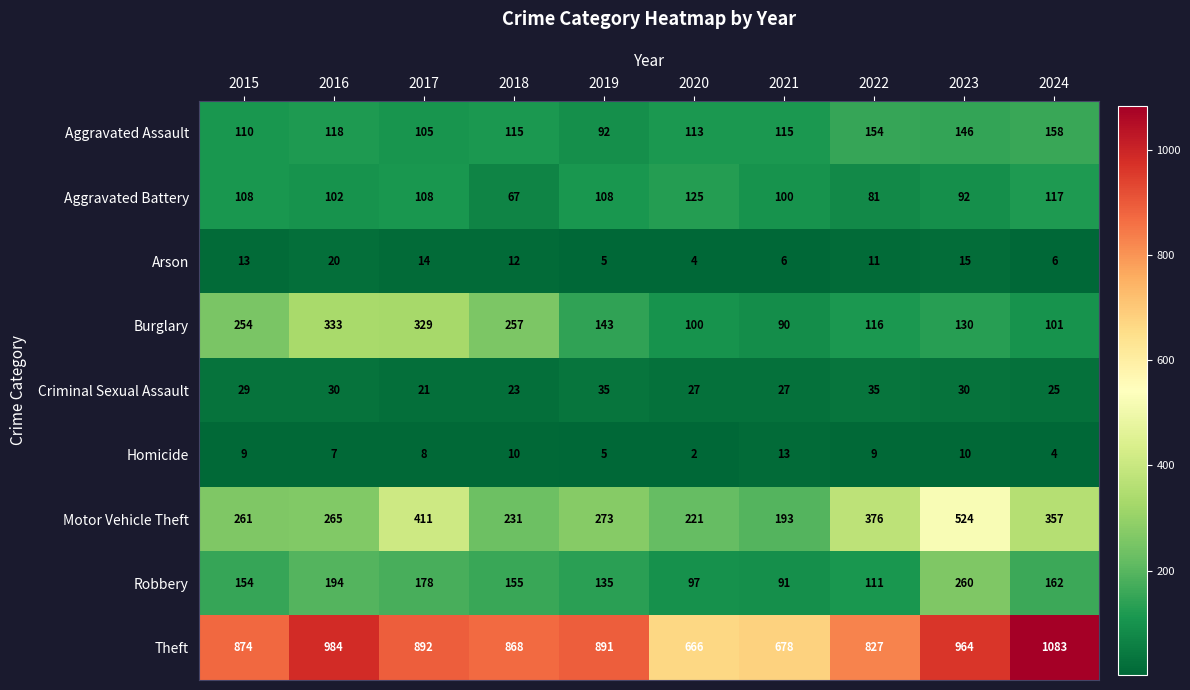

What is the sum of all Arson values?

106